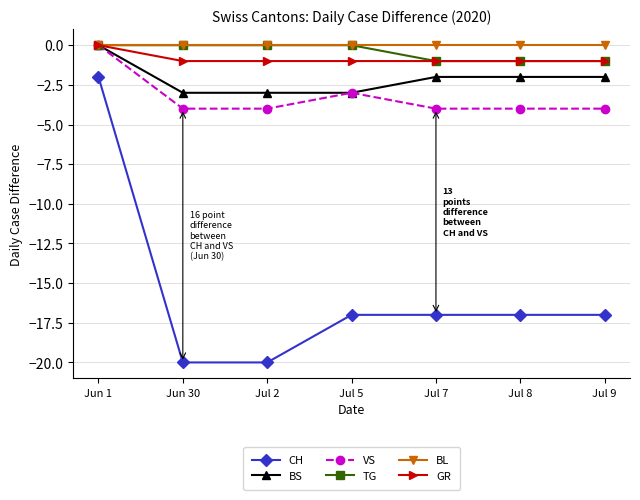

True or false: CH and BL cross at least once.

False